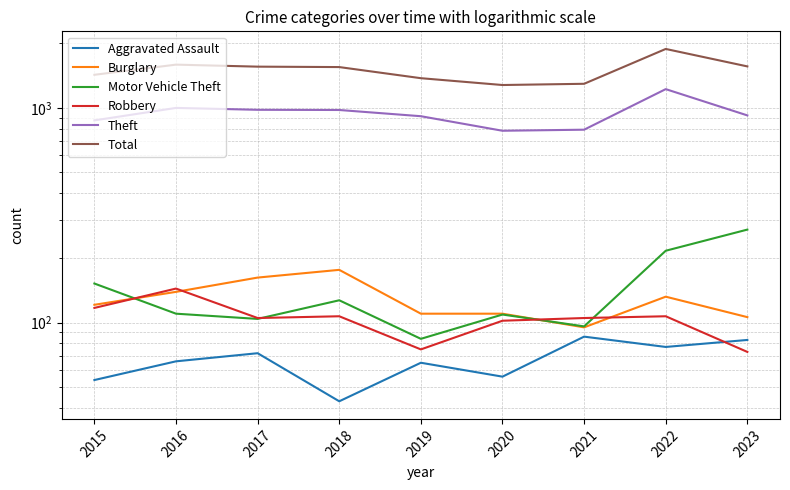

What are all the series names shown in the legend?

Aggravated Assault, Burglary, Motor Vehicle Theft, Robbery, Theft, Total